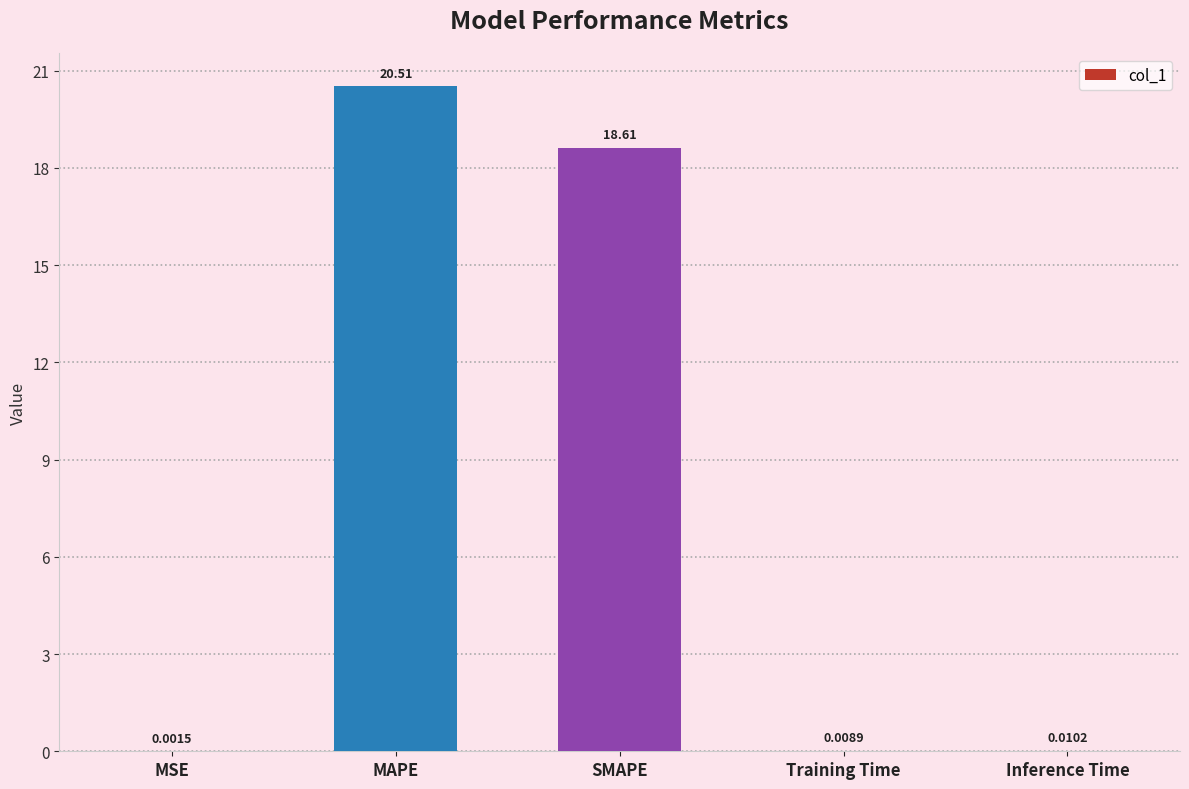

True or false: the data shows 18.6 at SMAPE.

True